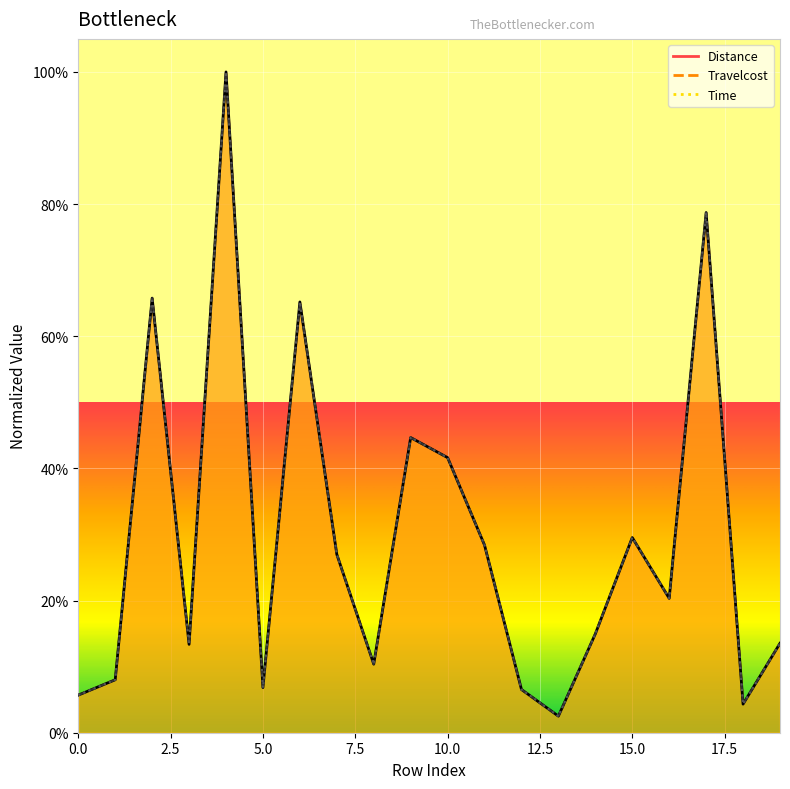

What is the value of the Distance point at the 12th from the left?

0.3